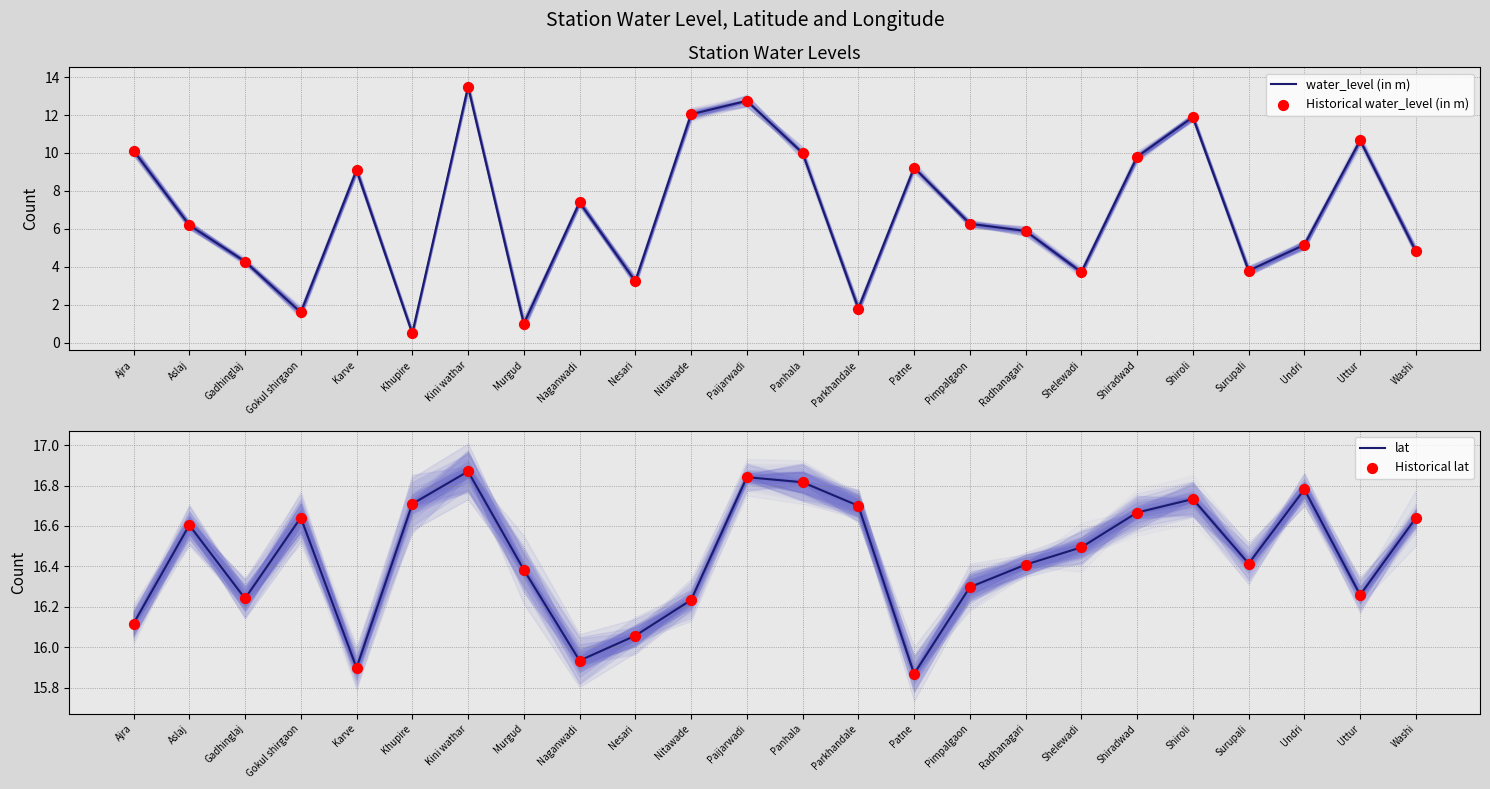

Which series reaches the minimum Y coordinate?

water_level (in m)